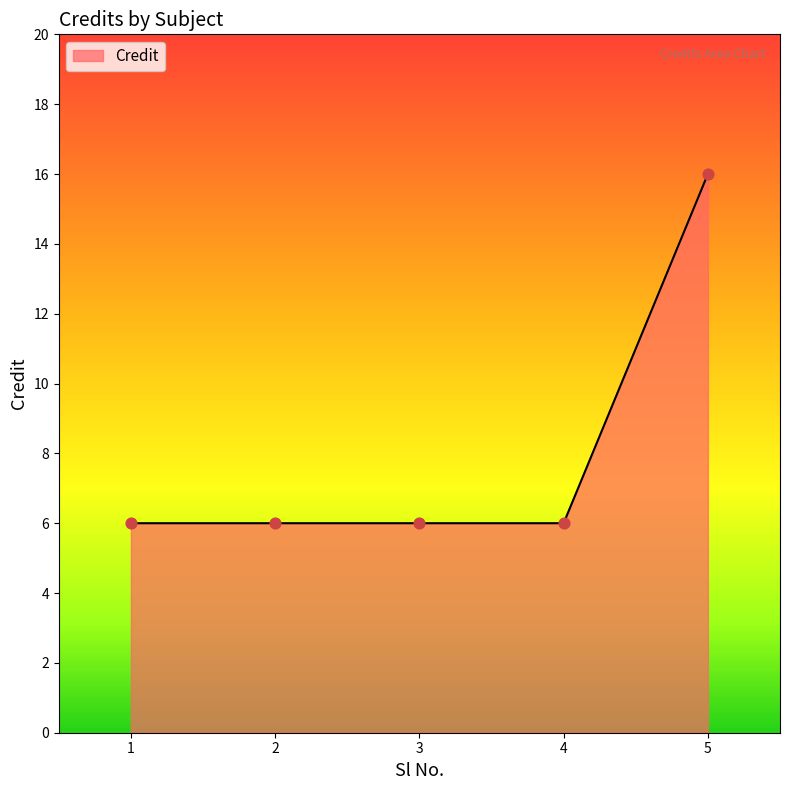

Which has a higher value, 4 or 5?

5